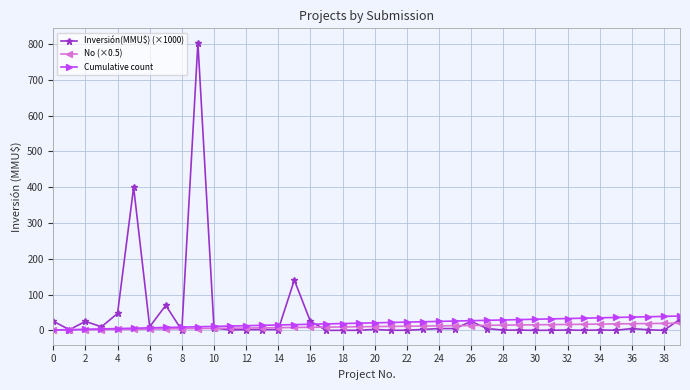

What is the greatest value displayed?

804.0